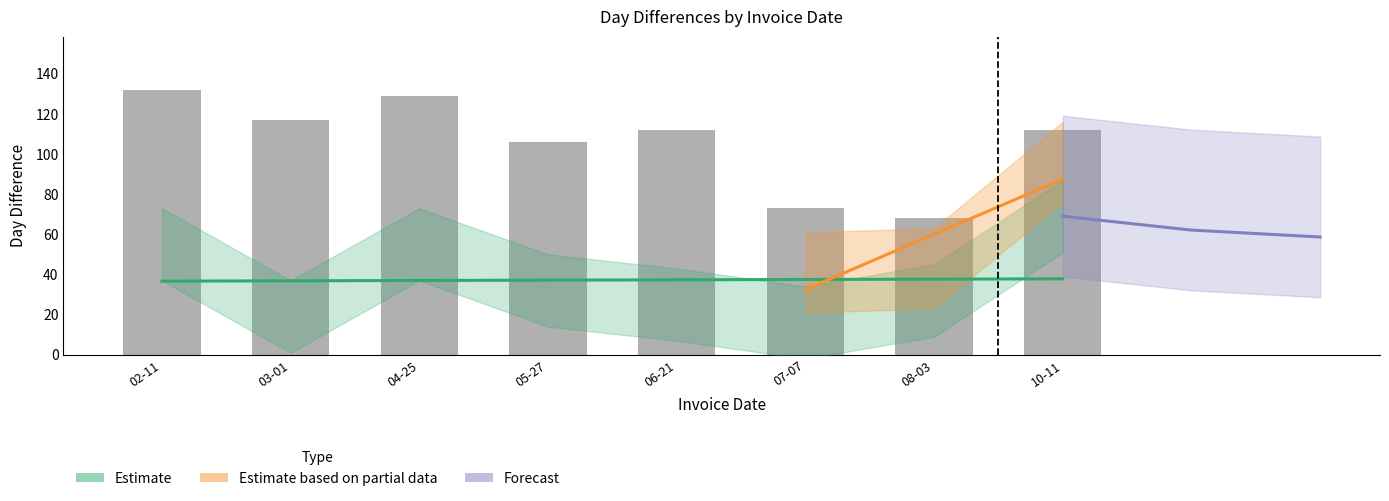

Reading right to left, what are all the values shown in this chart?

DayDiff: 69	27	16	25	32	55	19	55
DayDiff2: 96	43	41	57	87	74	74	98
DayDiff3: 112	68	73	112	106	129	117	132